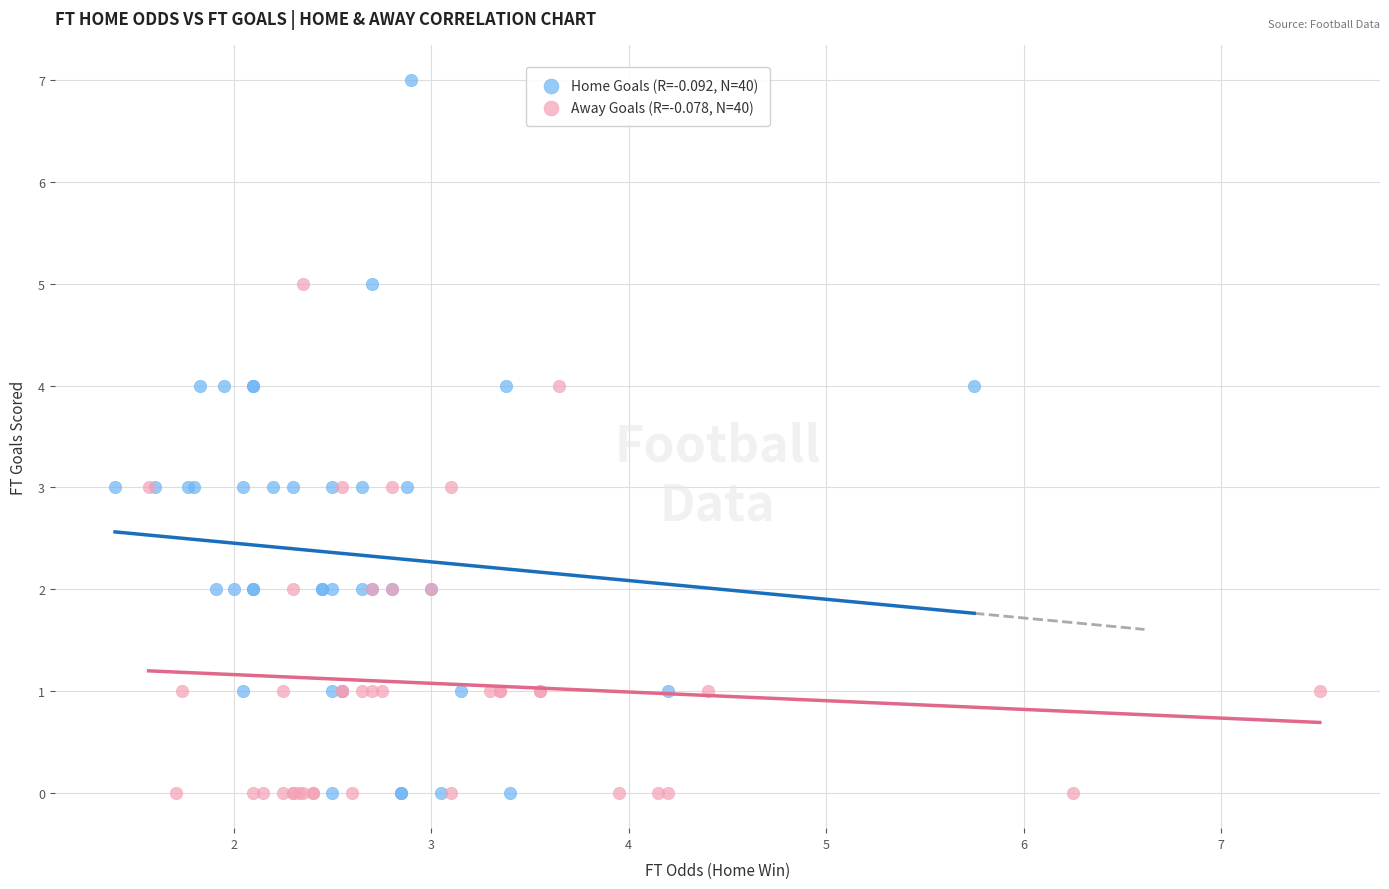

Which series reaches the maximum Y coordinate?

Home Goals (R=-0.092, N=40)